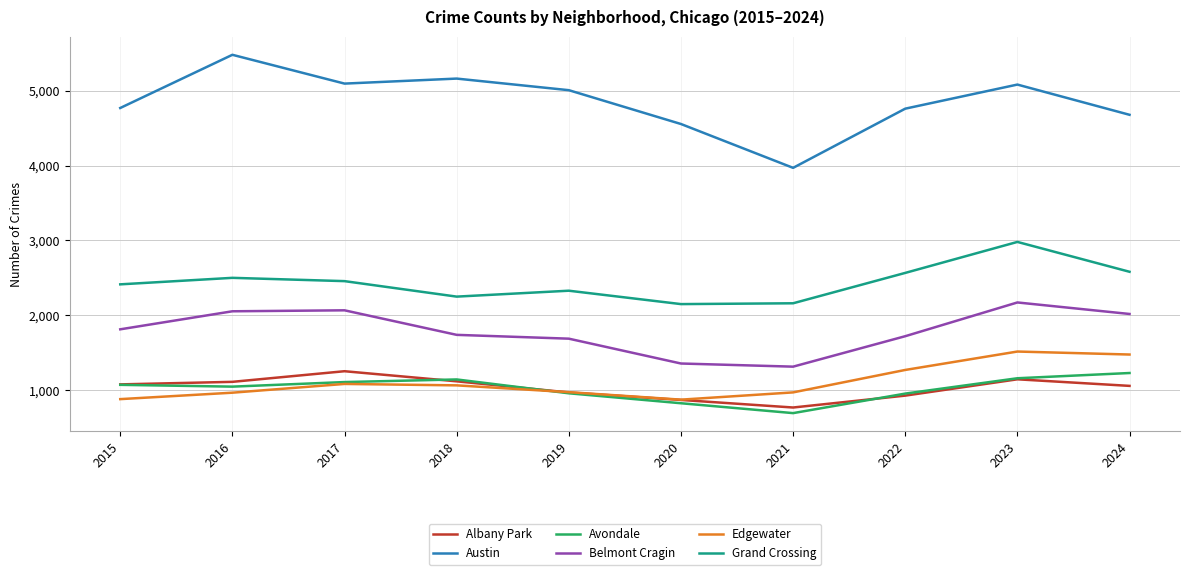

Where is the first local minimum for Grand Crossing?

2018